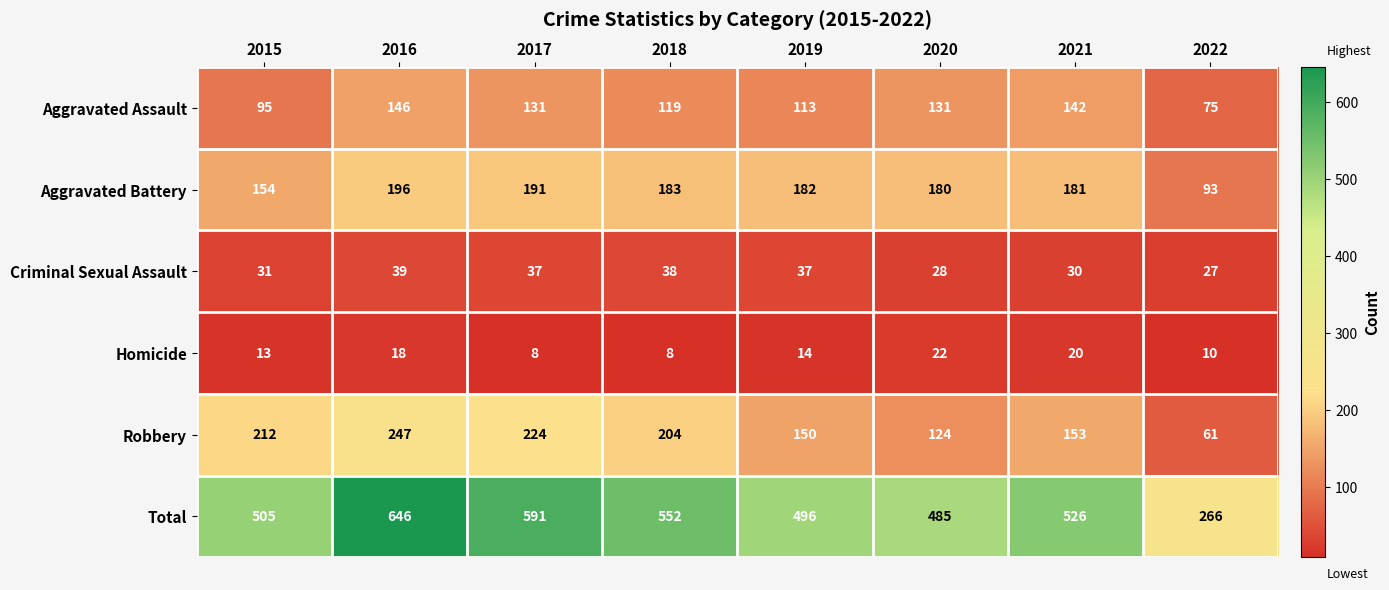

What is the difference between the Aggravated Battery values at 2018 and 2020?

3